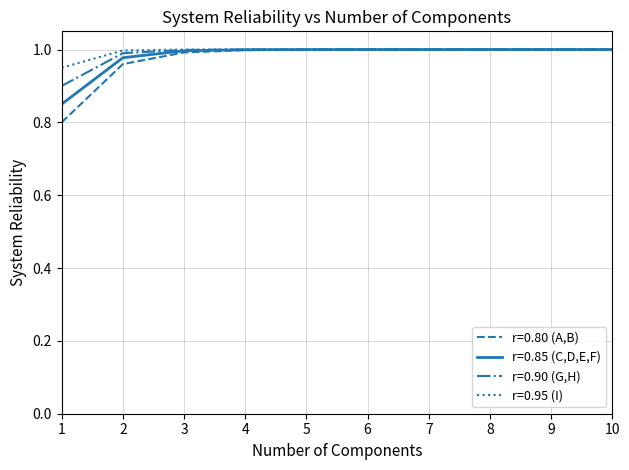

Which category has the lowest value across all series?

1